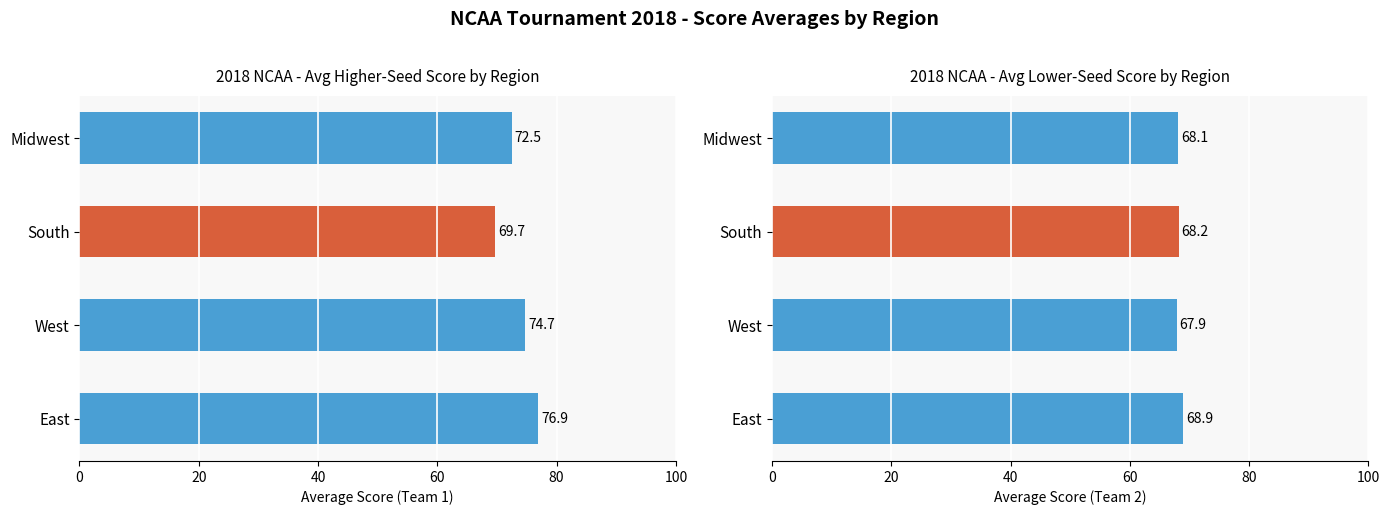

What is the spread (max minus min) of values at Midwest?

4.4